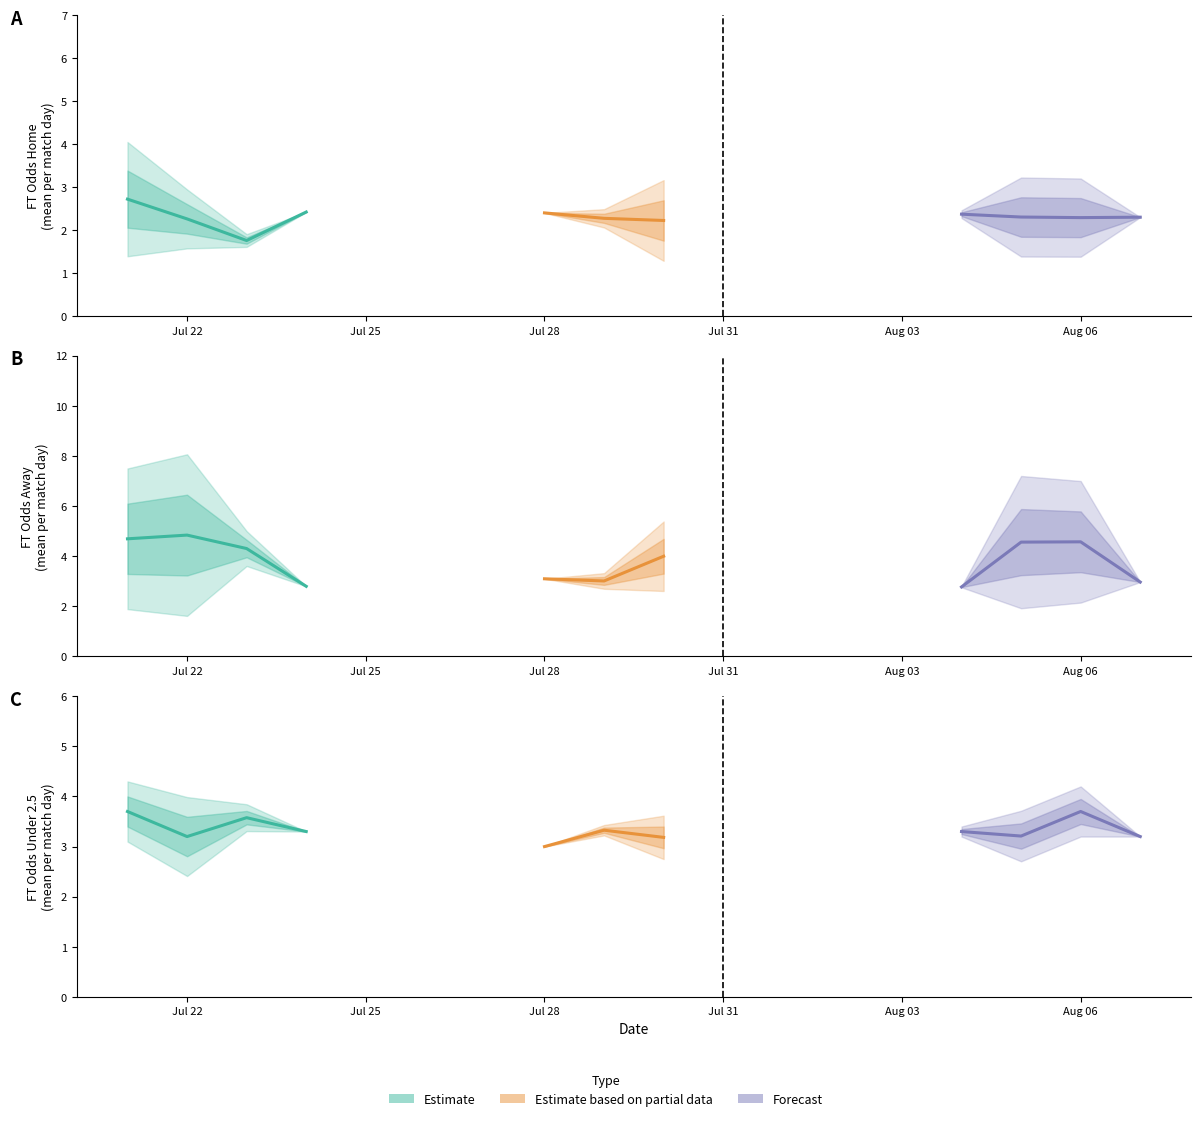

Is it true that HT_Odds_H equals 0.6 at 7?

False